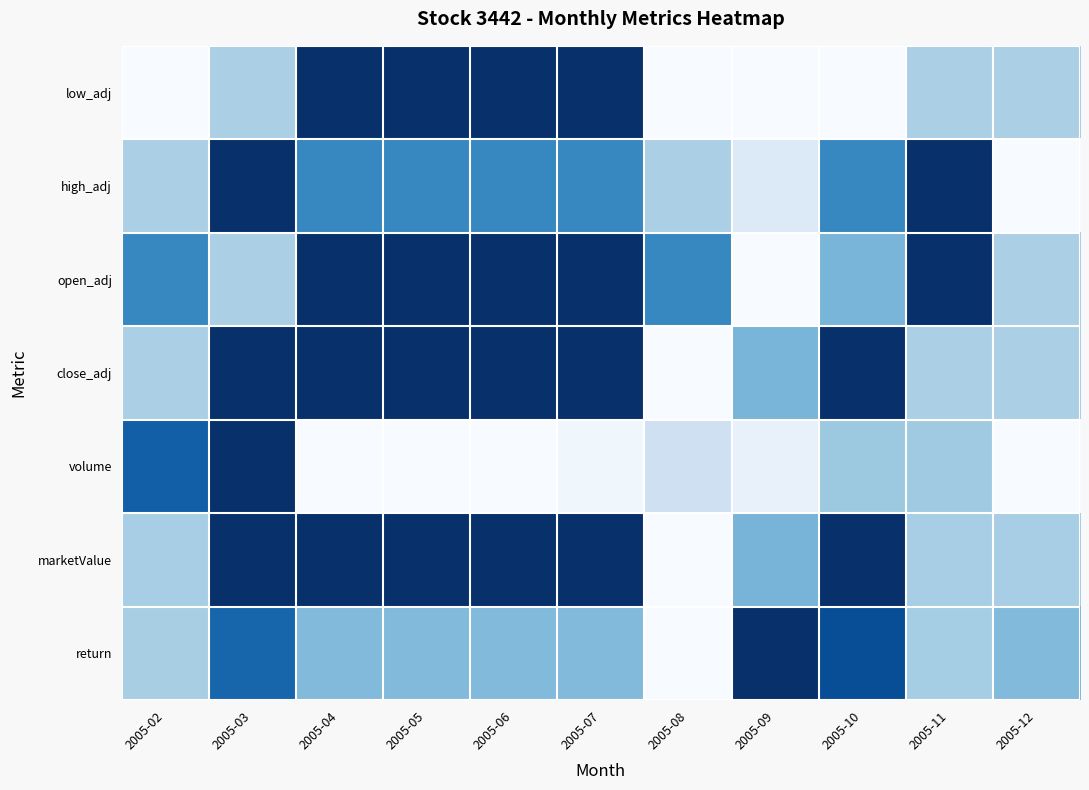

Reading right to left, what are all the values shown in this chart?

low_adj: 2005-12=0.3	2005-11=0.3	2005-10=0.0	2005-09=0.0	2005-08=0.0	2005-07=1.0	2005-06=1.0	2005-05=1.0	2005-04=1.0	2005-03=0.3	2005-02=0.0
high_adj: 2005-12=0.0	2005-11=1.0	2005-10=0.7	2005-09=0.1	2005-08=0.3	2005-07=0.7	2005-06=0.7	2005-05=0.7	2005-04=0.7	2005-03=1.0	2005-02=0.3
open_adj: 2005-12=0.3	2005-11=1.0	2005-10=0.5	2005-09=0.0	2005-08=0.7	2005-07=1.0	2005-06=1.0	2005-05=1.0	2005-04=1.0	2005-03=0.3	2005-02=0.7
close_adj: 2005-12=0.3	2005-11=0.3	2005-10=1.0	2005-09=0.5	2005-08=0.0	2005-07=1.0	2005-06=1.0	2005-05=1.0	2005-04=1.0	2005-03=1.0	2005-02=0.3
volume: 2005-12=0.0	2005-11=0.4	2005-10=0.4	2005-09=0.1	2005-08=0.2	2005-07=0.0	2005-06=0.0	2005-05=0.0	2005-04=0.0	2005-03=1.0	2005-02=0.8
marketValue: 2005-12=0.3	2005-11=0.3	2005-10=1.0	2005-09=0.5	2005-08=0.0	2005-07=1.0	2005-06=1.0	2005-05=1.0	2005-04=1.0	2005-03=1.0	2005-02=0.3
return: 2005-12=0.4	2005-11=0.4	2005-10=0.9	2005-09=1.0	2005-08=0.0	2005-07=0.4	2005-06=0.4	2005-05=0.4	2005-04=0.4	2005-03=0.8	2005-02=0.3